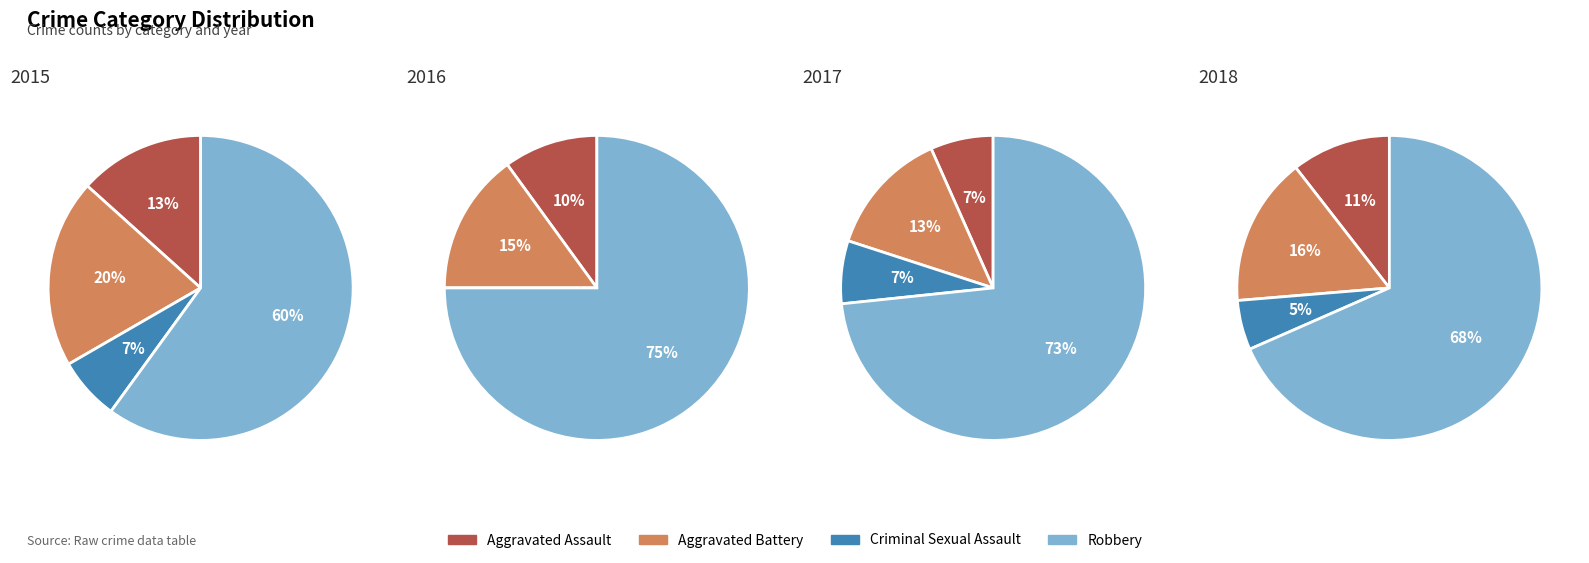

Count the number of slices in the pie.

4